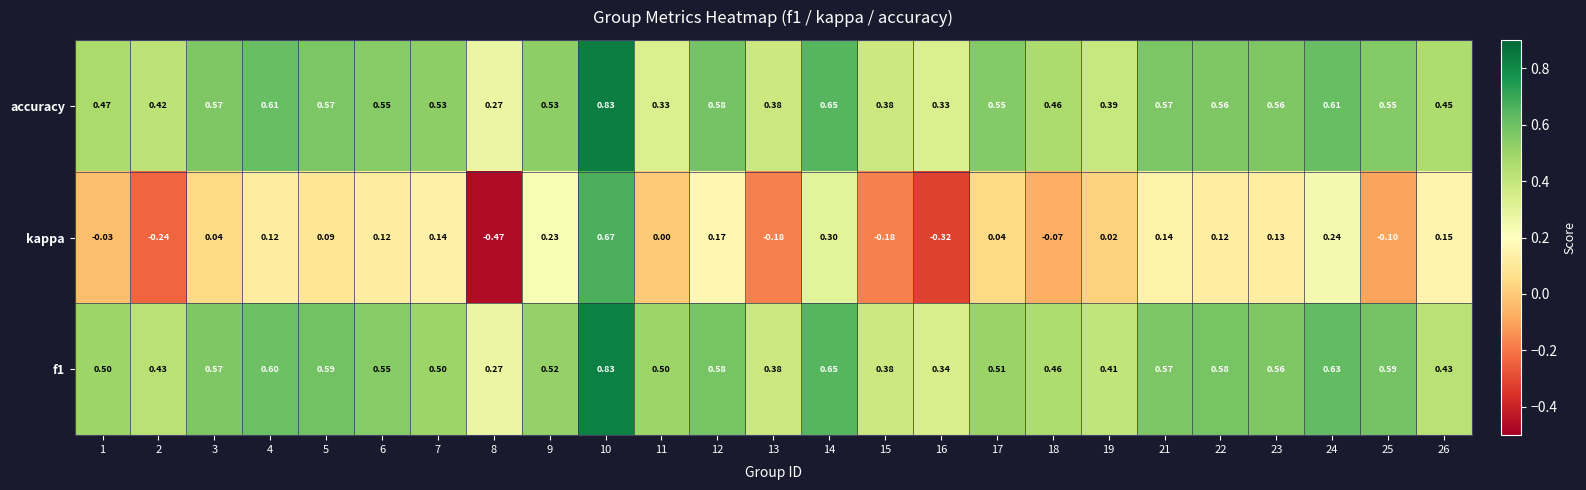

Which series changed the most between 6 and 14?

kappa